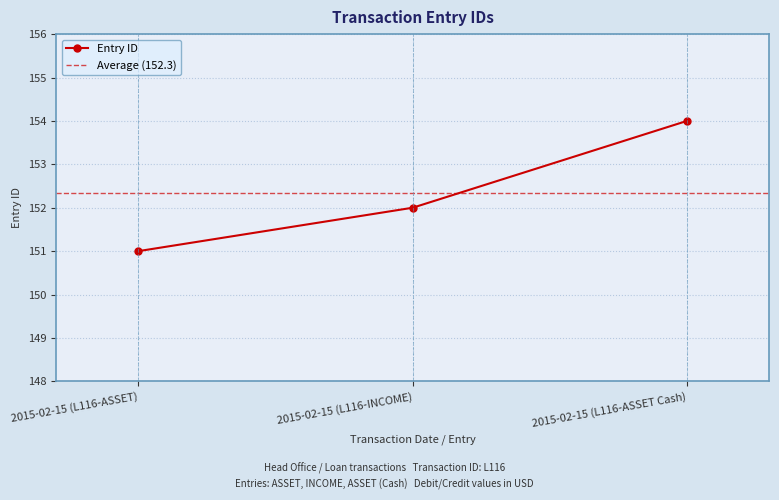

What is the label of the 3rd point from the left?

2015-02-15 (L116-ASSET Cash)